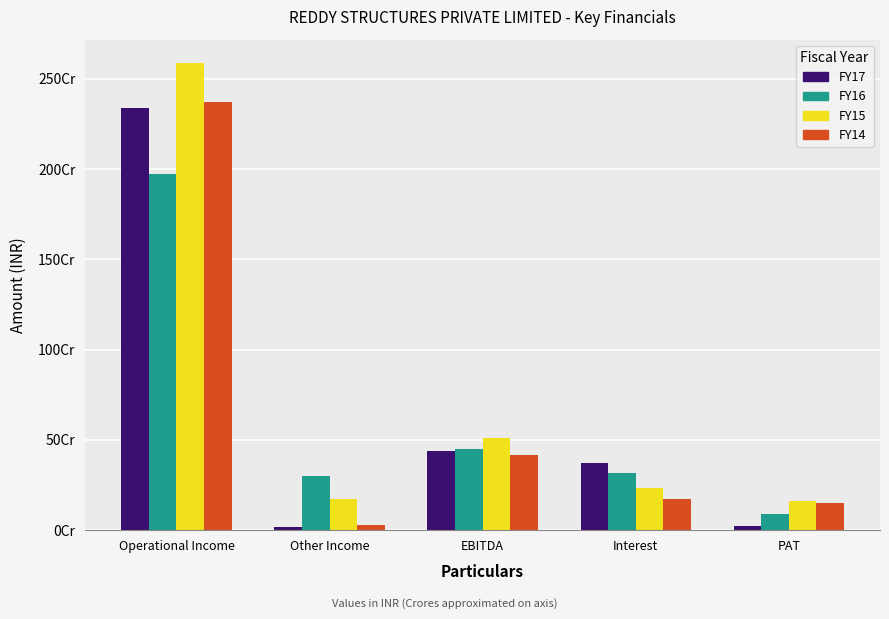

List the series in order of their peak value, lowest first.

FY16, FY17, FY14, FY15